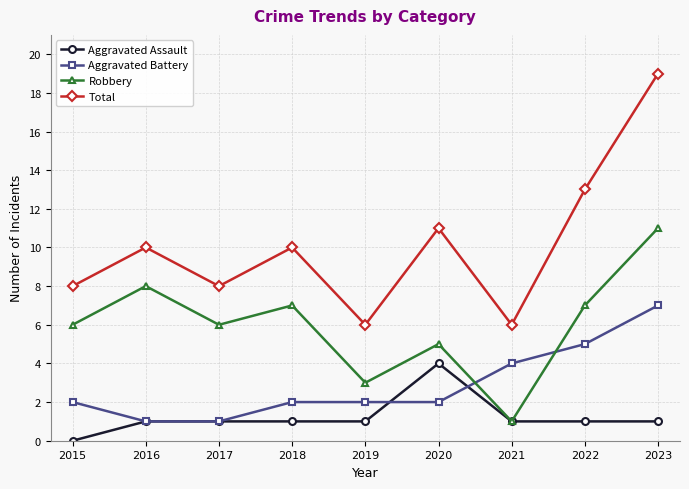

Rank the series by their average value, from lowest to highest.

Aggravated Assault, Aggravated Battery, Robbery, Total